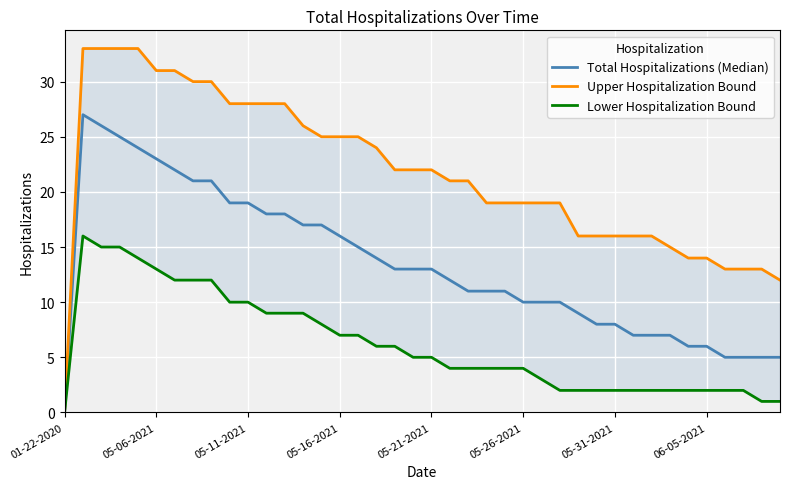

True or false: Lower Hospitalization Bound and Total Hospitalizations (Median) intersect in this chart.

False